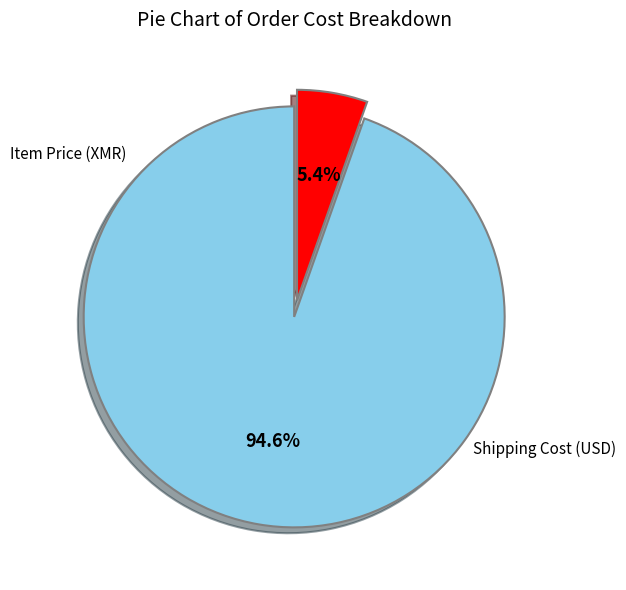

Count the number of slices in the pie.

2